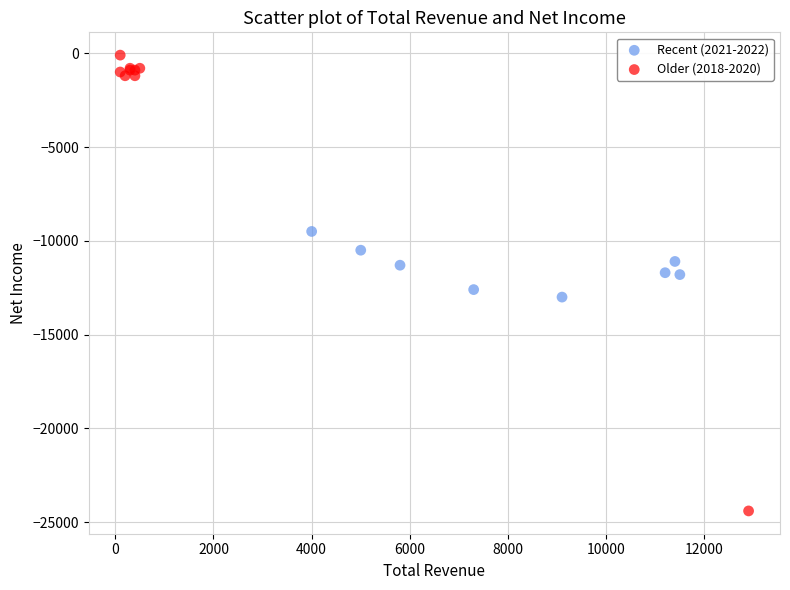

Which series reaches the minimum Y coordinate?

Older (2018-2020)